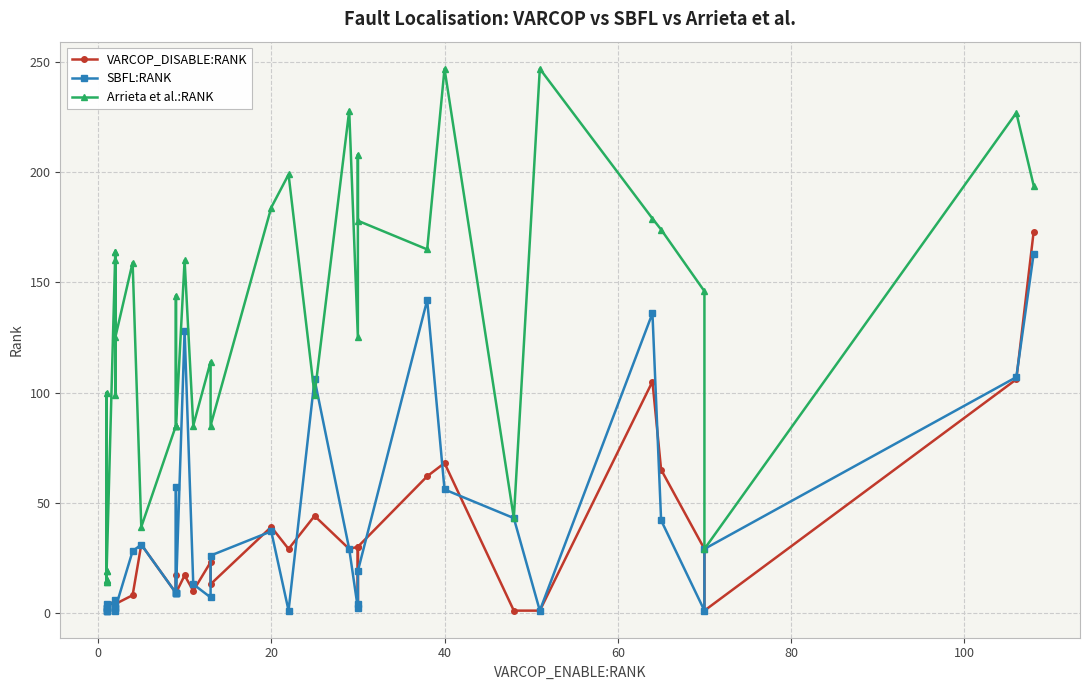

Reading left to right, what are all the values shown in this chart?

VARCOP_DISABLE:RANK: 2	1	2	1	1	2	2	6	3	4	6	4	8	31	9	9	17	9	9	17	10	23	13	39	29	44	29	30	2	30	62	68	1	1	105	65	29	1	106	173
SBFL:RANK: 2	1	2	1	1	4	2	6	1	2	4	2	28	31	9	9	57	9	9	128	13	7	26	37	1	106	29	2	4	19	142	56	43	1	136	42	1	29	107	163
Arrieta et al.:RANK: 19	15	14	100	15	14	19	164	160	99	164	125	159	39	85	85	144	85	85	160	85	114	85	184	199	99	228	125	208	178	165	247	43	247	179	174	146	29	227	194